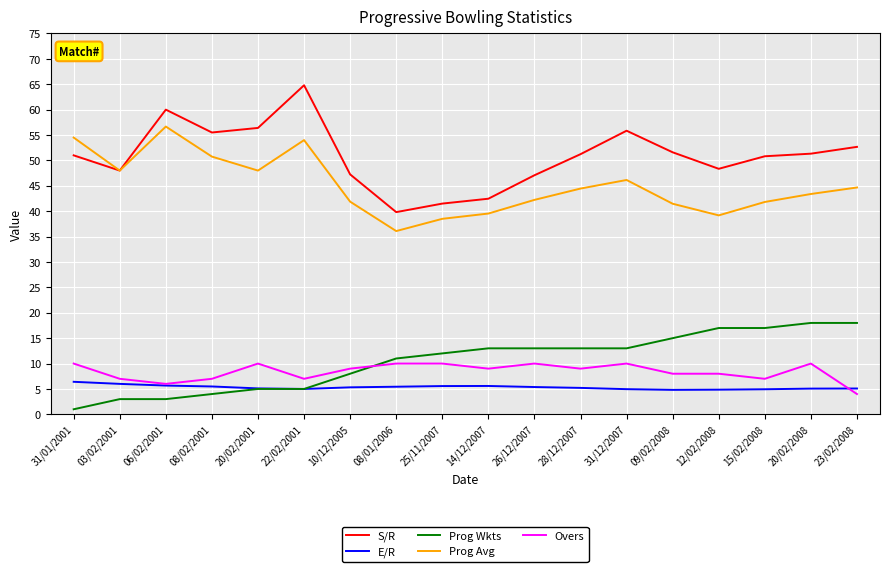

True or false: Overs and S/R cross at least once.

False